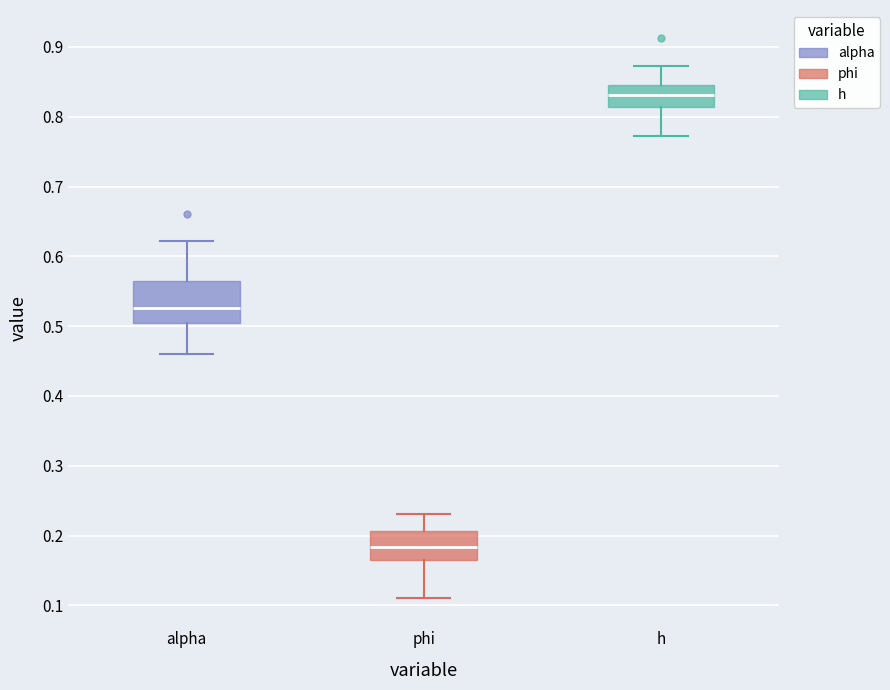

Reading left to right, transcribe this box plot: for each box, give where its median line is, the range the box spans, and where its two whiskers end, as read against the y-axis. The values are not printed on the chart, so give them approximately, as read against the axis.

alpha: median 0.53, box 0.50 to 0.56, whiskers 0.46 to 0.62
phi: median 0.18, box 0.16 to 0.21, whiskers 0.11 to 0.23
h: median 0.83, box 0.81 to 0.85, whiskers 0.77 to 0.87